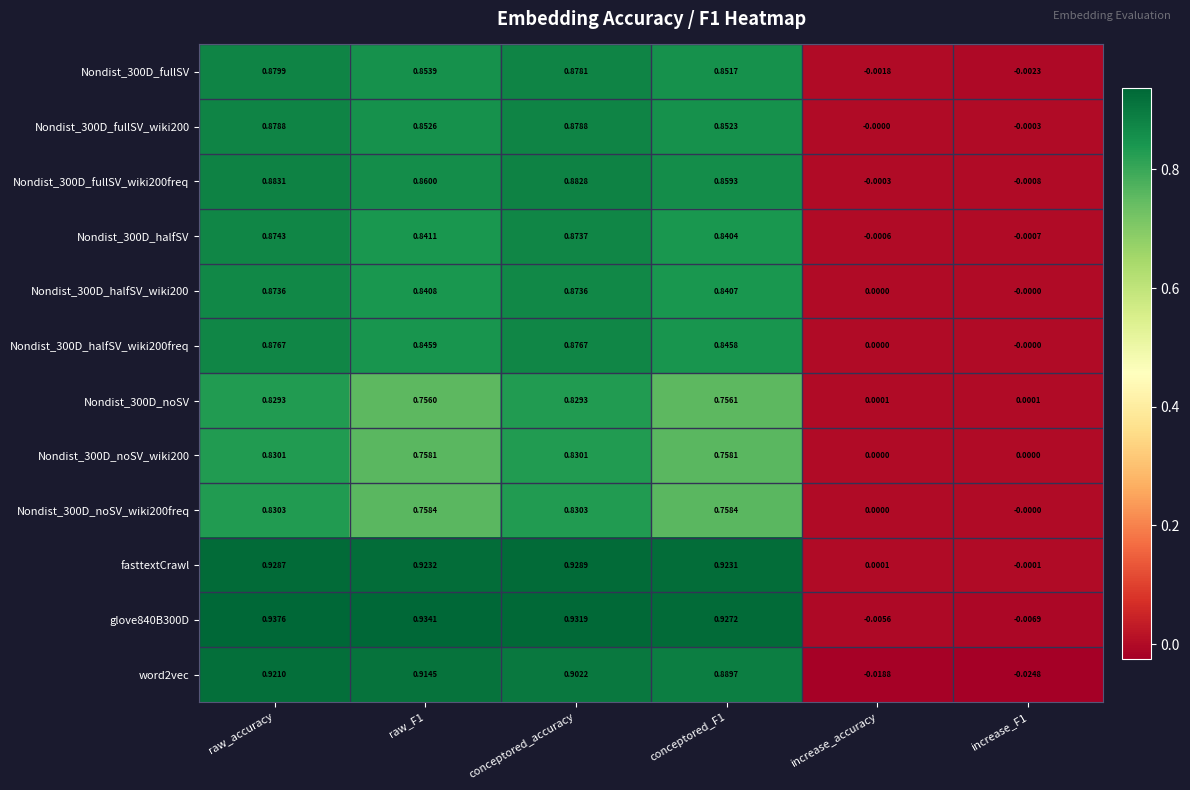

Which series changed the most between raw_accuracy and increase_F1?

word2vec